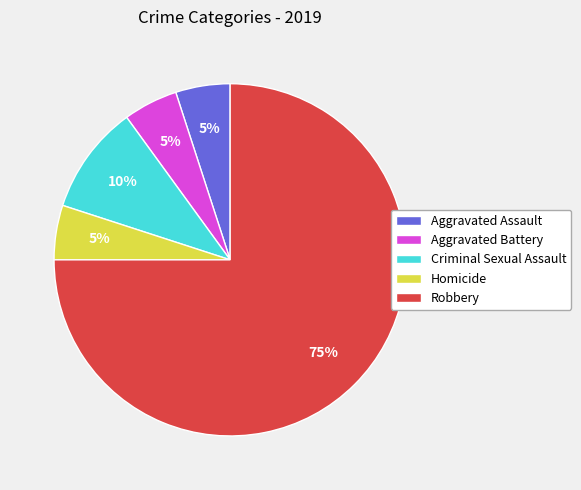

Which category has the biggest portion of the pie?

Robbery